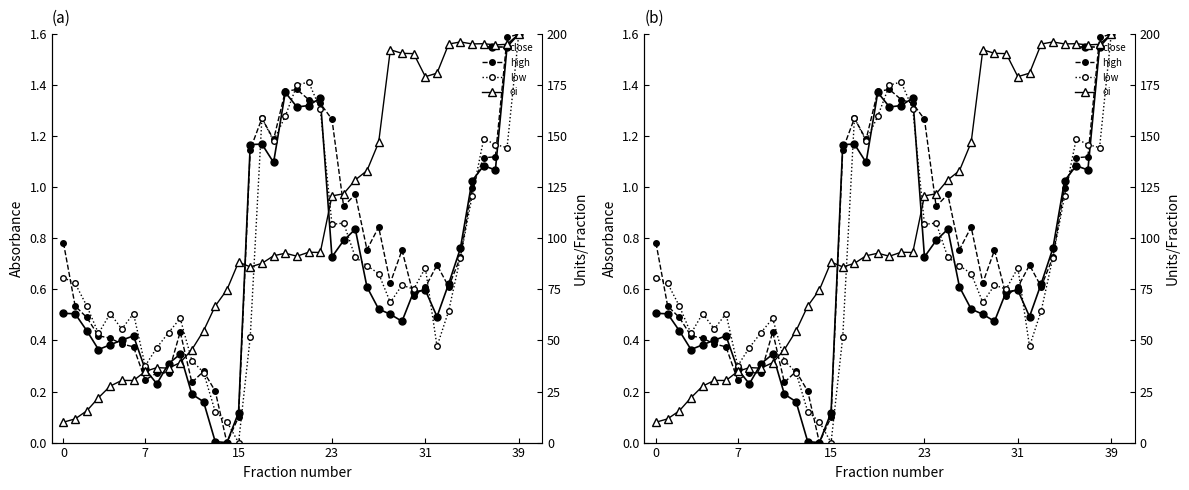

Where is high nearest to the value 0?

14